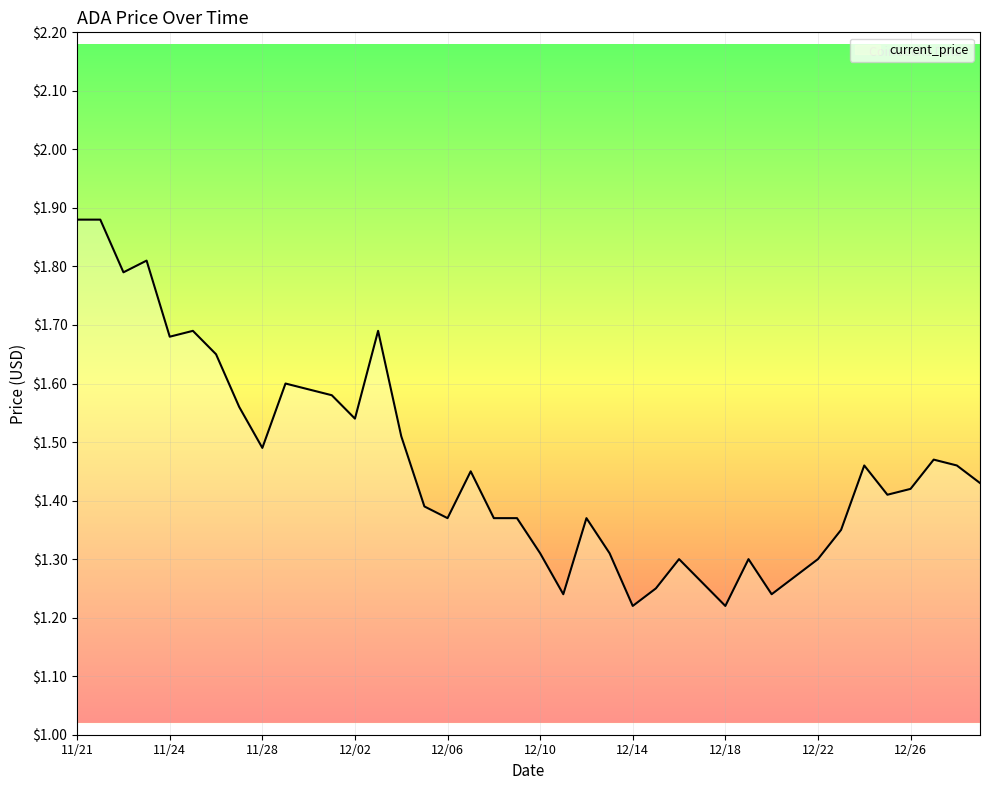

What is the difference between the maximum and minimum values?

0.7